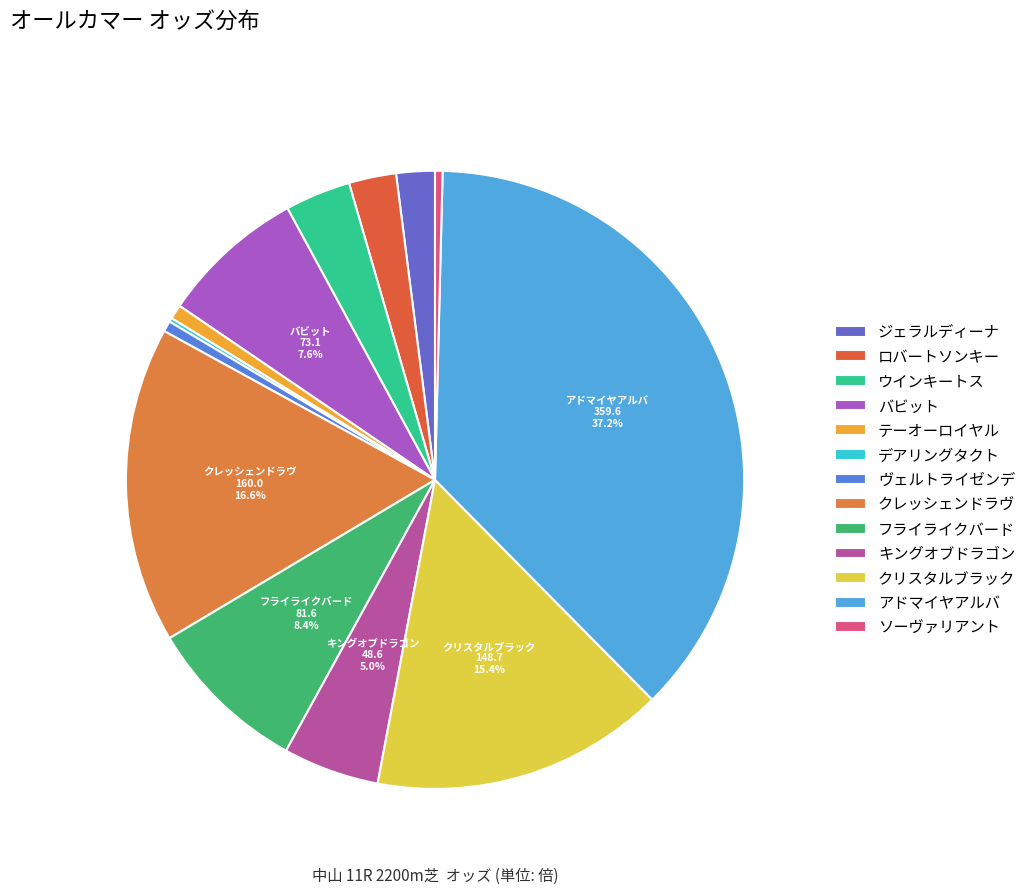

To the nearest percent, what percentage of the pie is クレッシェンドラヴ?

17%